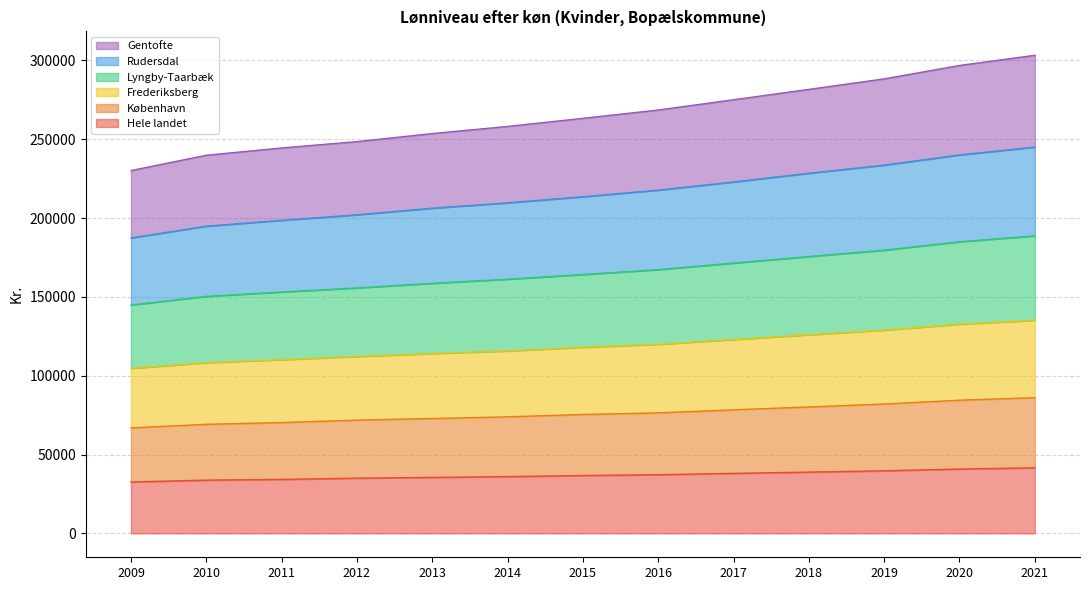

What is the total value across all series at 2019?

288330